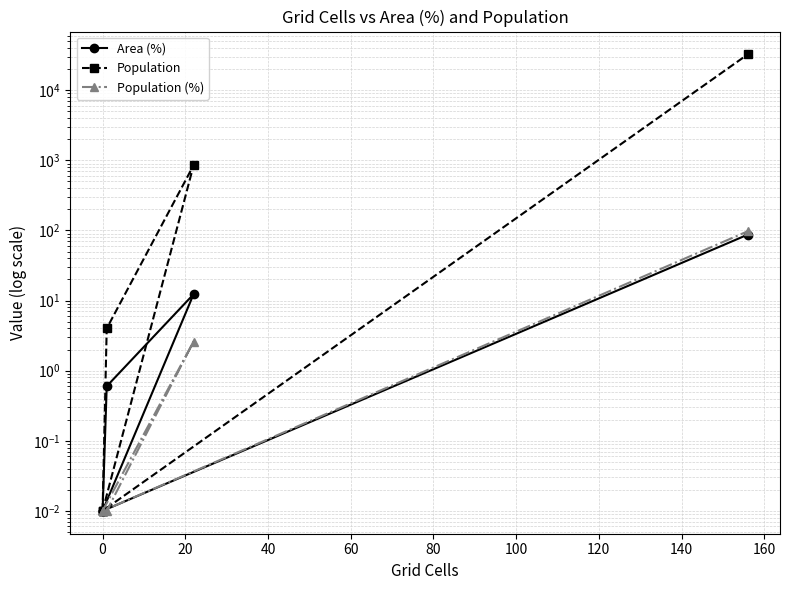

What is the maximum value shown in the chart?

32454.0